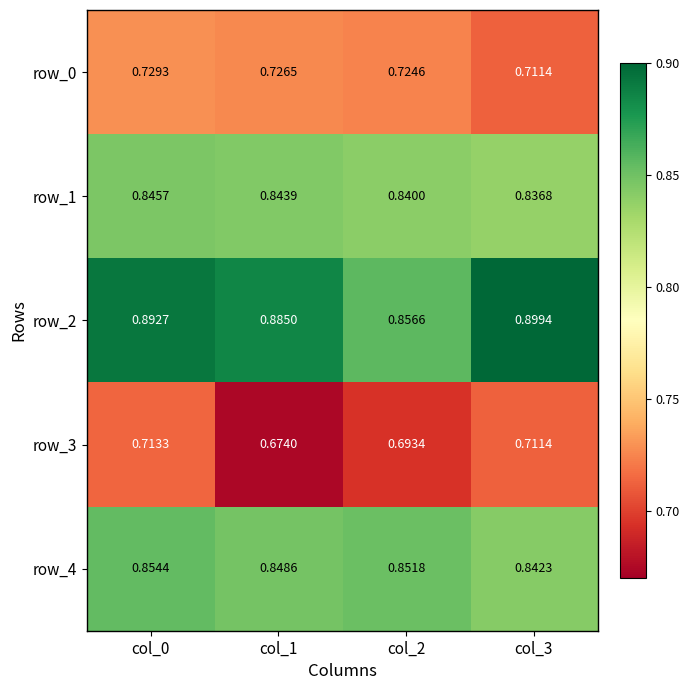

At col_0, list the series in order from largest to smallest.

row_2, row_4, row_1, row_0, row_3